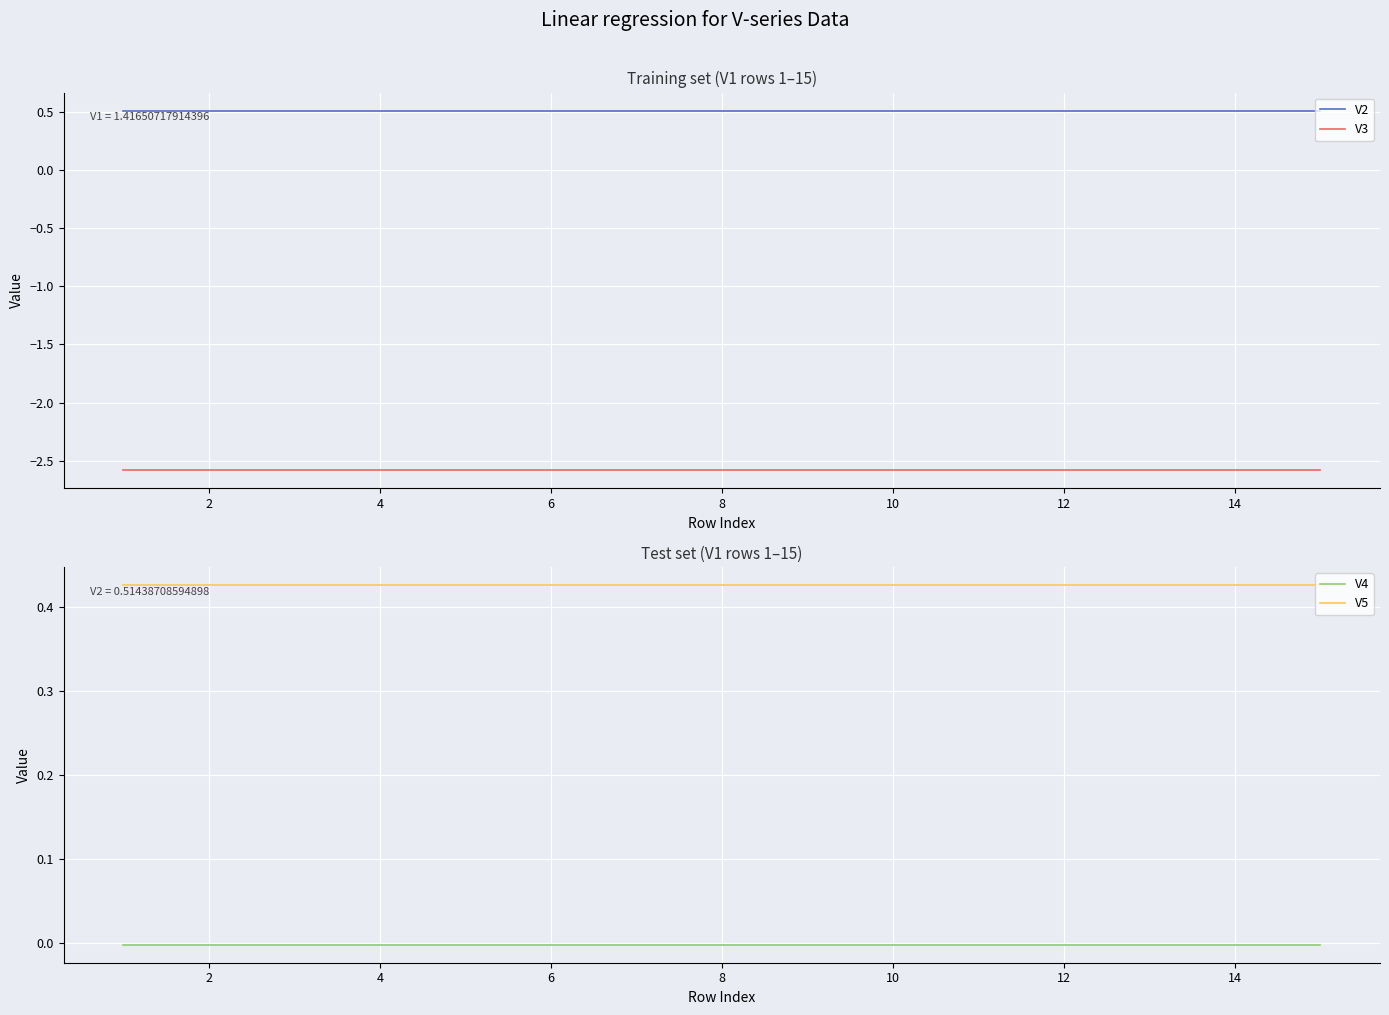

True or false: V5 has a value of 0.2 at 14.

False